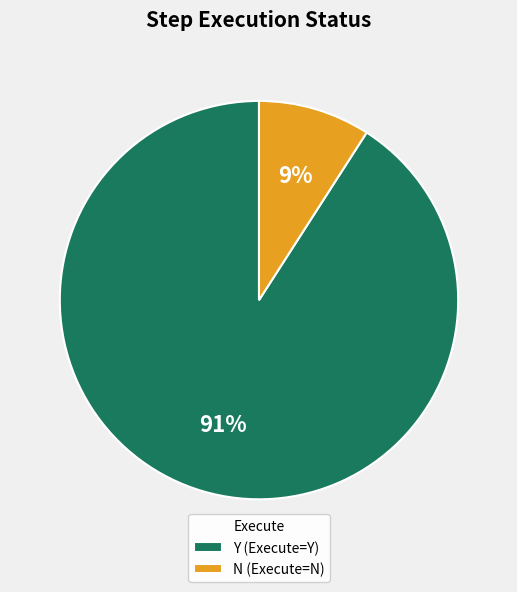

Which slice is the smallest?

N